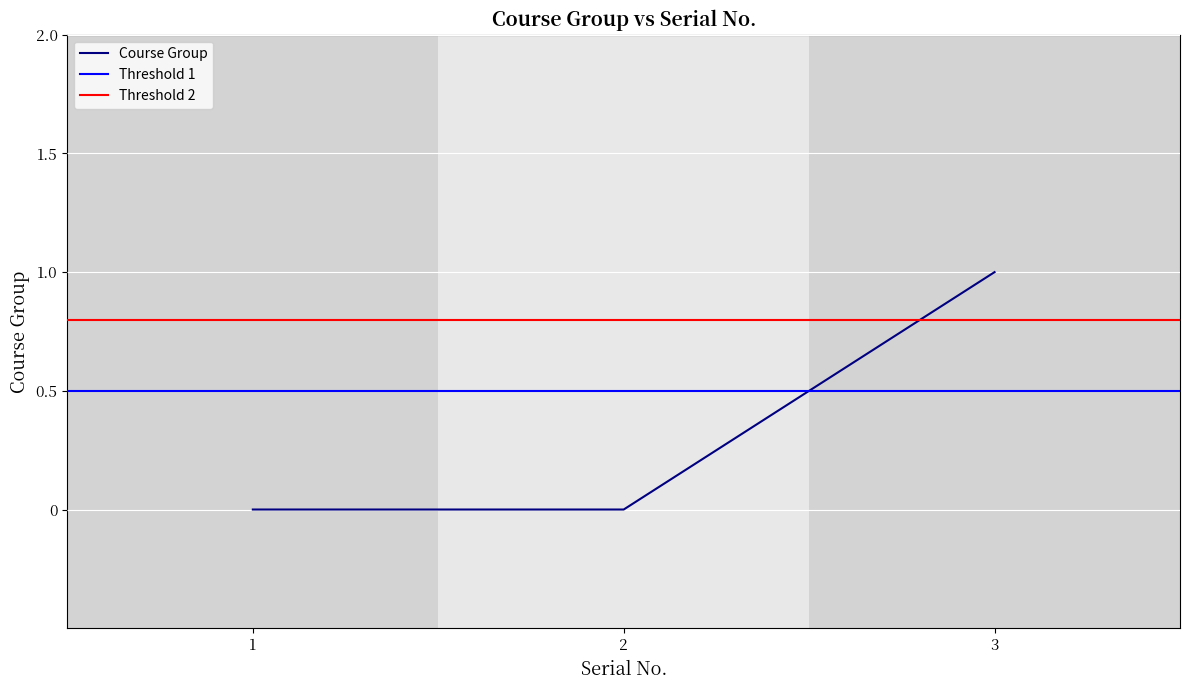

Count the number of values greater than 0.

1